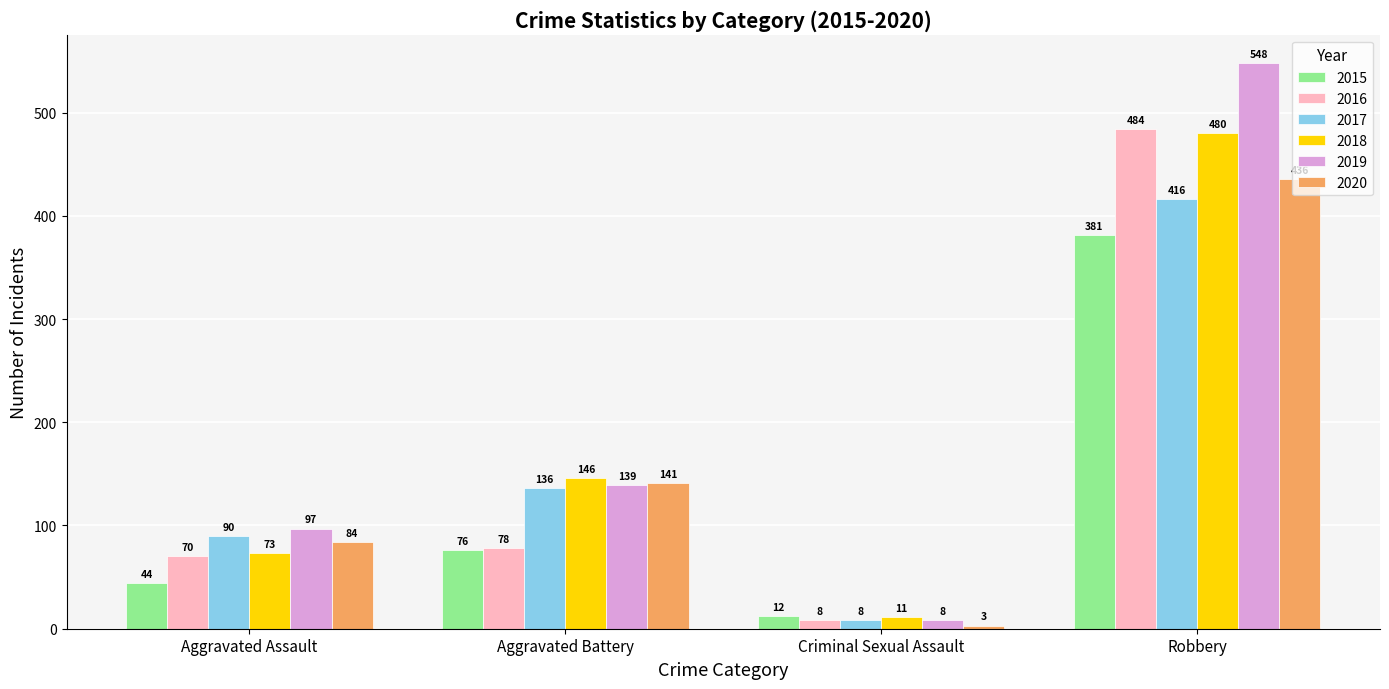

What are all the series names shown in the legend?

2015, 2016, 2017, 2018, 2019, 2020